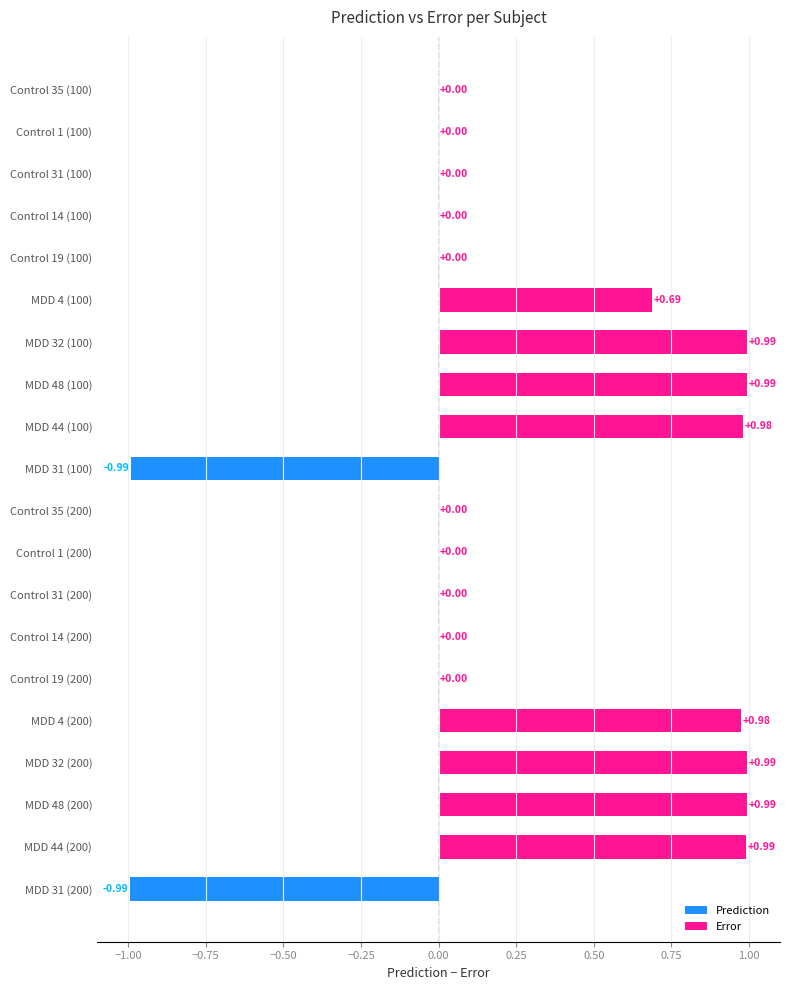

What is the change in value from Control 19 (100) to MDD 32 (200)?

+1.0